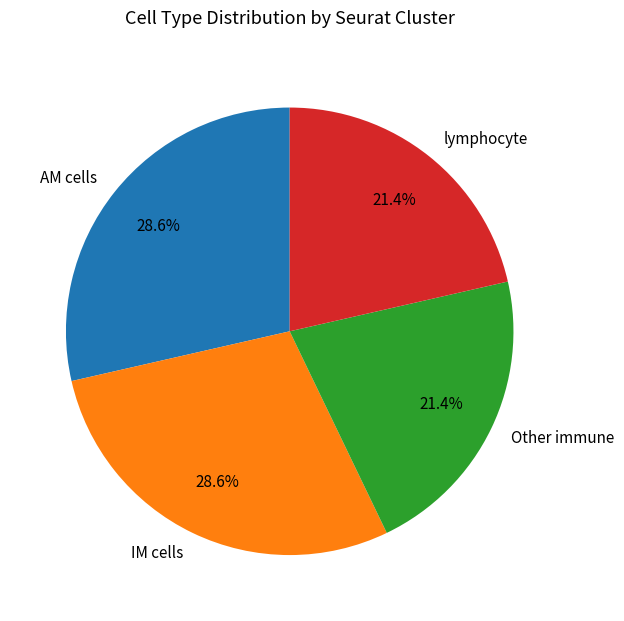

Which has a higher value, IM cells or Other immune?

IM cells